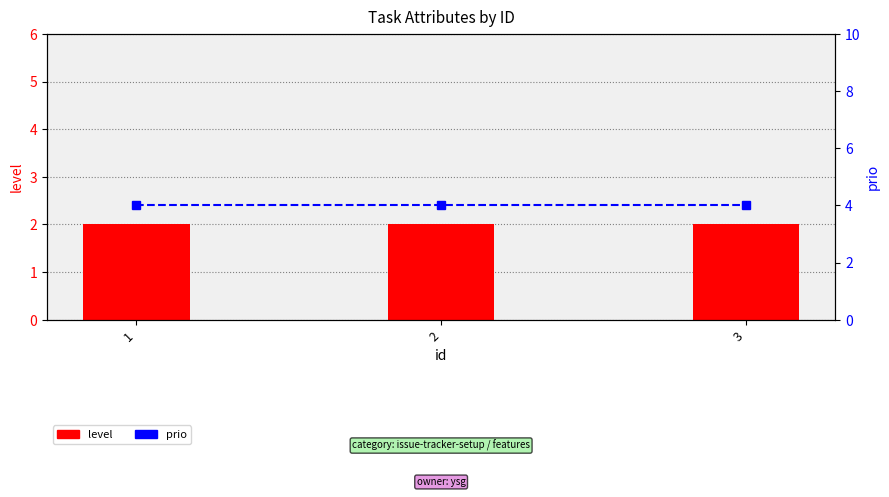

What is the sum of the prio values at 1 and 3?

8